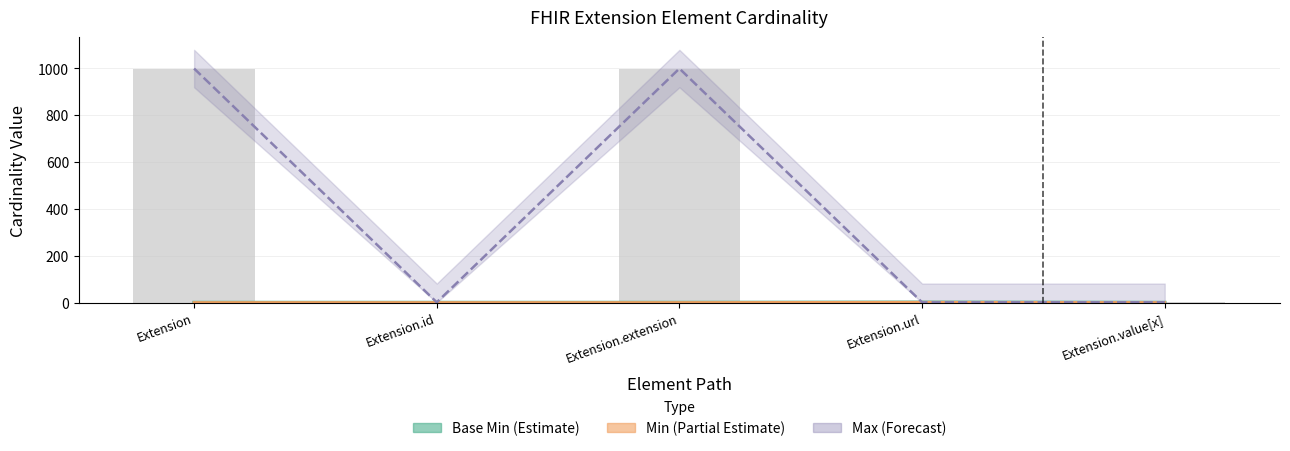

Which series has the largest total across all categories?

Max_numeric